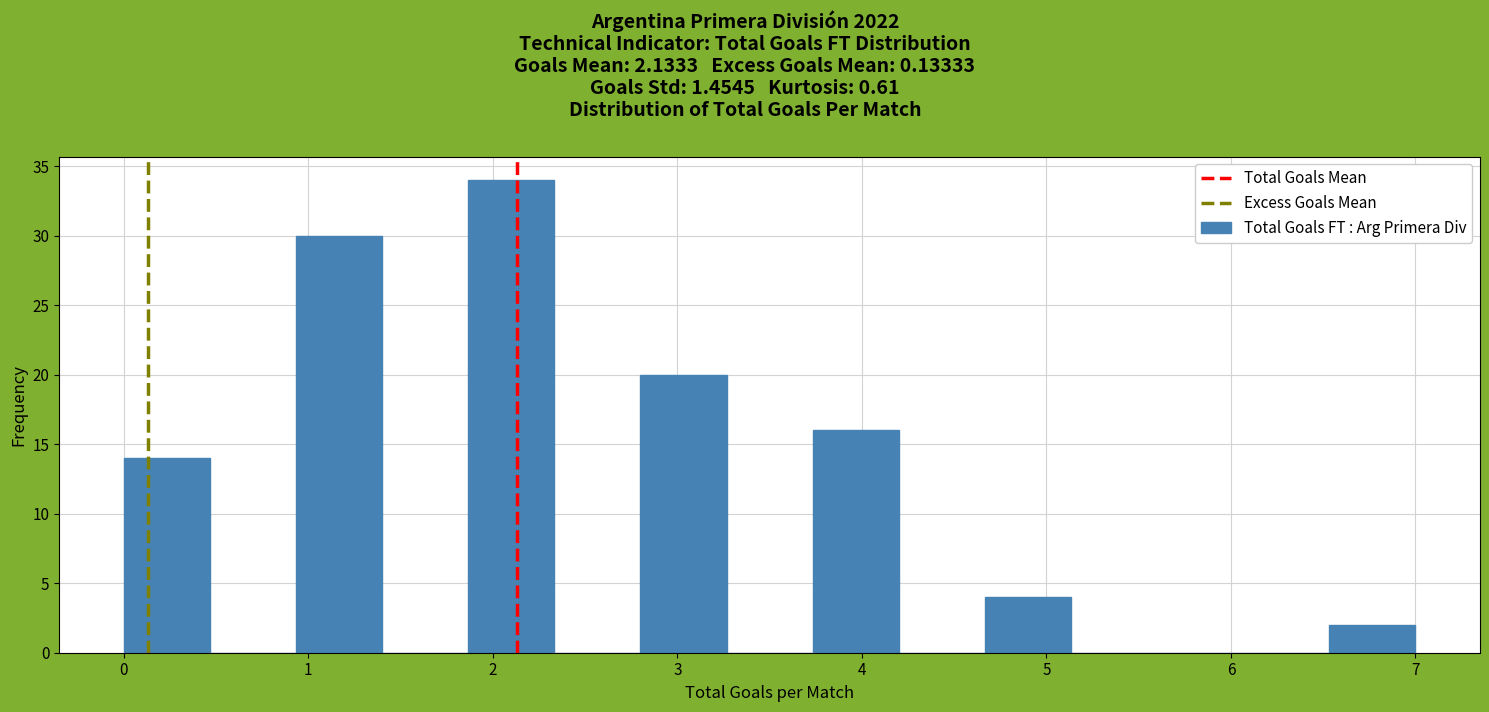

What is the height of the bar covering 3.7 to 4.2 on the x-axis? Neither the bar edges nor the heights are printed on the chart, so give them approximately, as read against the axes.

16